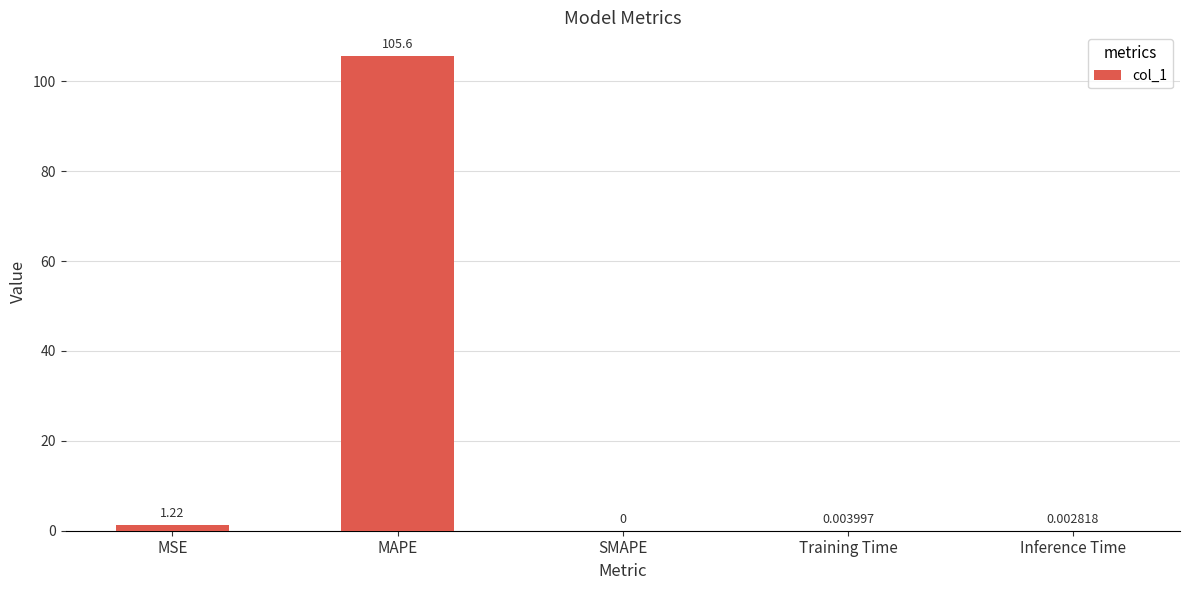

Where is the data nearest to the value 52?

MSE